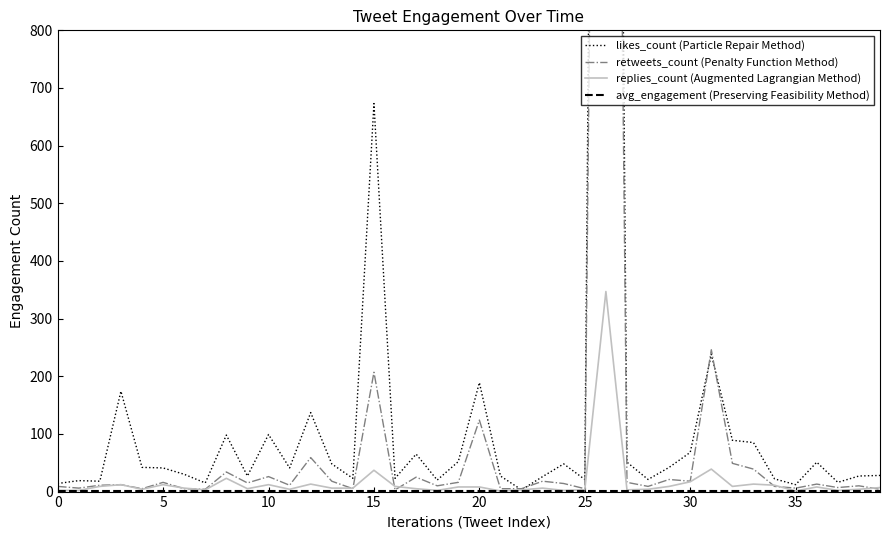

Reading left to right, what are all the values shown in this chart?

likes_count (Particle Repair Method): 14.0	19.0	18.0	174.0	42.0	41.0	30.0	15.0	98.0	27.0	99.0	41.0	137.0	48.0	23.0	673.0	23.0	65.0	20.0	52.0	189.0	27.0	3.0	26.0	48.0	21.0	4478.0	51.0	21.0	42.0	68.0	238.0	89.0	85.0	22.0	12.0	51.0	16.0	27.0	28.0
retweets_count (Penalty Function Method): 9.0	6.0	11.0	12.0	5.0	16.0	5.0	4.0	34.0	15.0	26.0	11.0	59.0	18.0	5.0	207.0	3.0	25.0	10.0	16.0	124.0	5.0	5.0	18.0	14.0	5.0	3588.0	16.0	9.0	21.0	18.0	246.0	49.0	39.0	9.0	6.0	13.0	7.0	10.0	4.0
replies_count (Augmented Lagrangian Method): 2.0	2.0	9.0	12.0	4.0	12.0	6.0	3.0	23.0	5.0	12.0	4.0	13.0	6.0	6.0	37.0	9.0	5.0	2.0	8.0	8.0	1.0	3.0	6.0	2.0	3.0	347.0	3.0	4.0	9.0	17.0	39.0	9.0	13.0	11.0	1.0	8.0	2.0	4.0	7.0
avg_engagement (Preserving Feasibility Method): 0.5	0.5	0.5	0.5	0.5	0.5	0.5	0.5	0.5	0.5	0.5	0.5	0.5	0.5	0.5	0.5	0.5	0.5	0.5	0.5	0.5	0.5	0.5	0.5	0.5	0.5	0.5	0.5	0.5	0.5	0.5	0.5	0.5	0.5	0.5	0.5	0.5	0.5	0.5	0.5